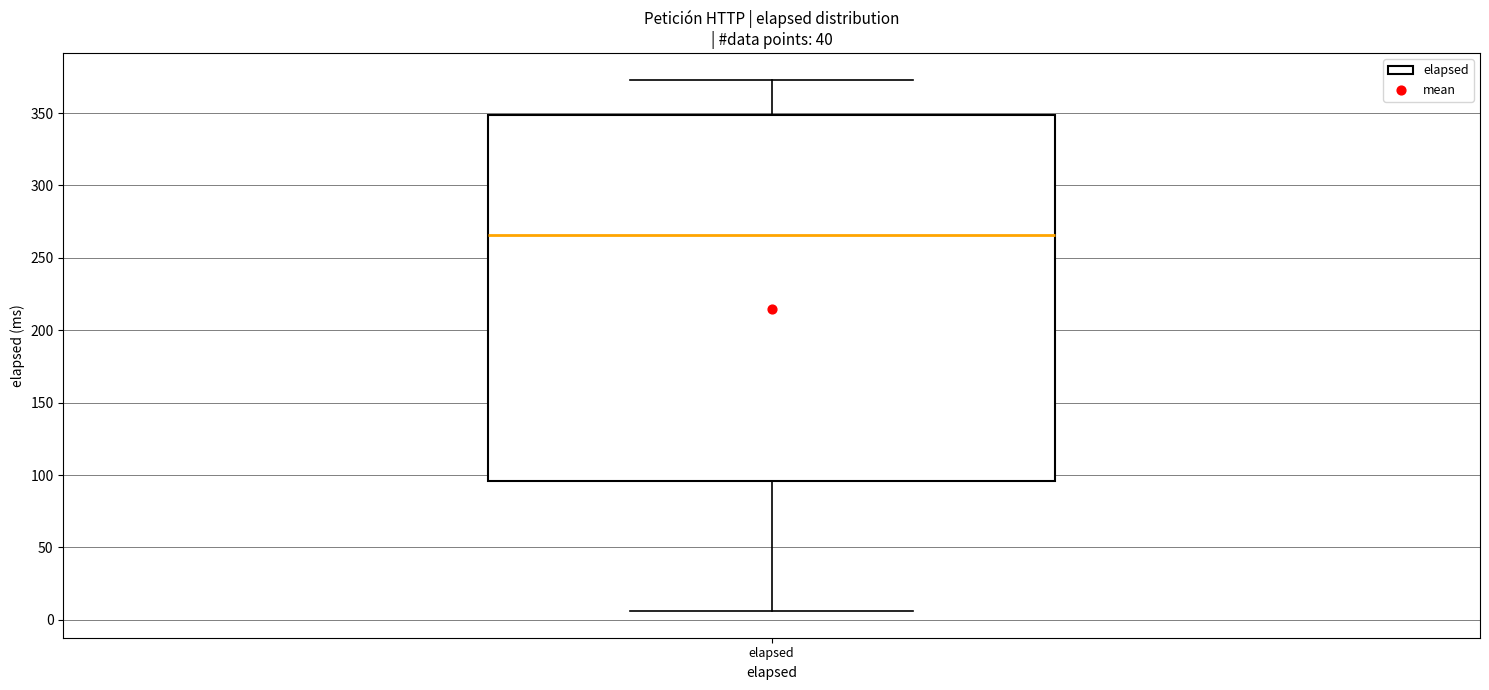

Where does the median line of the box for elapsed sit on the y-axis? The values are not printed on the chart, so give them approximately, as read against the axis.

265